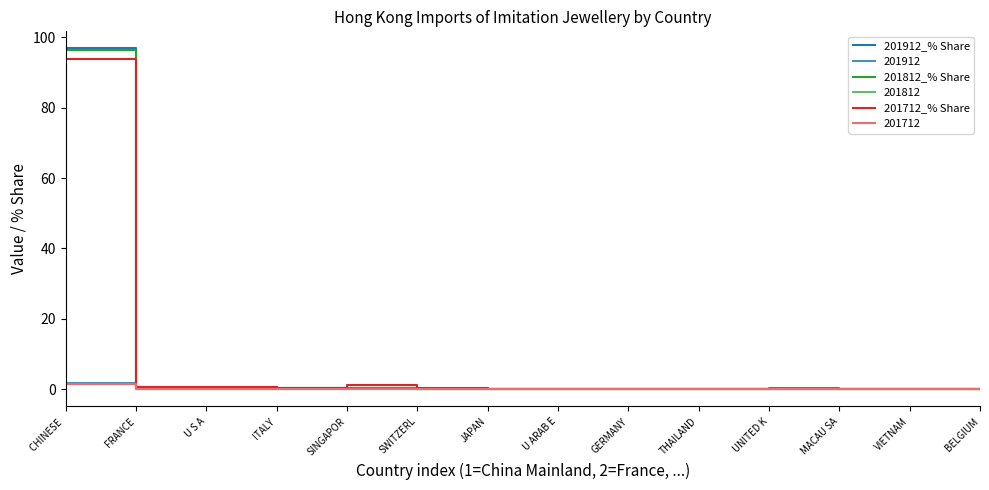

At which category is the sum across all series the highest?

CHINESE 